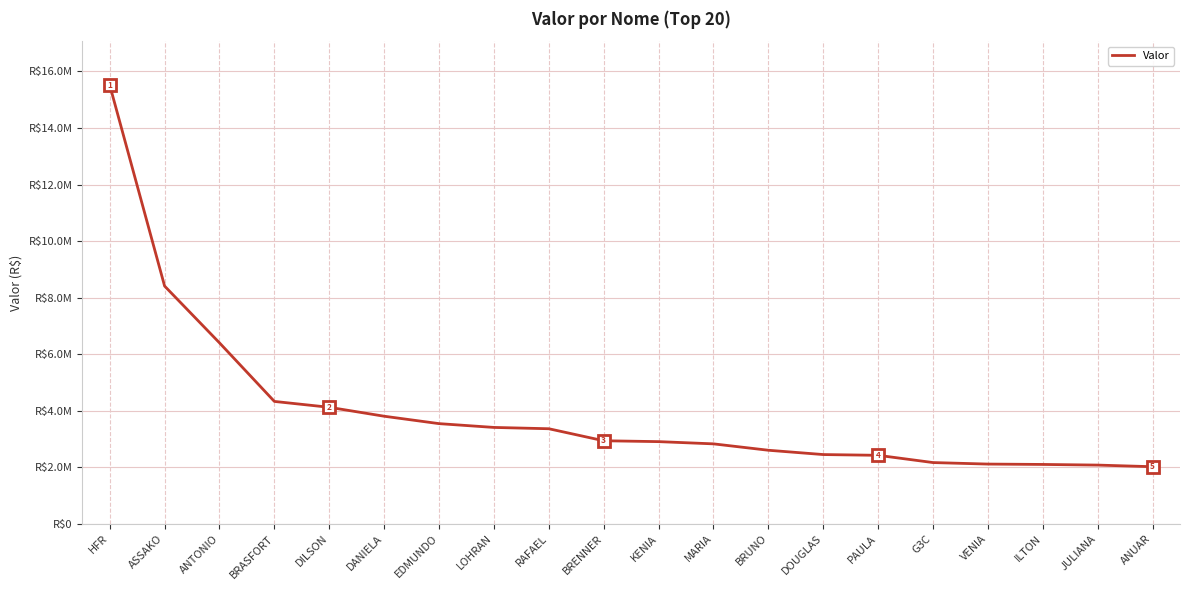

What position from the right is G3C?

5